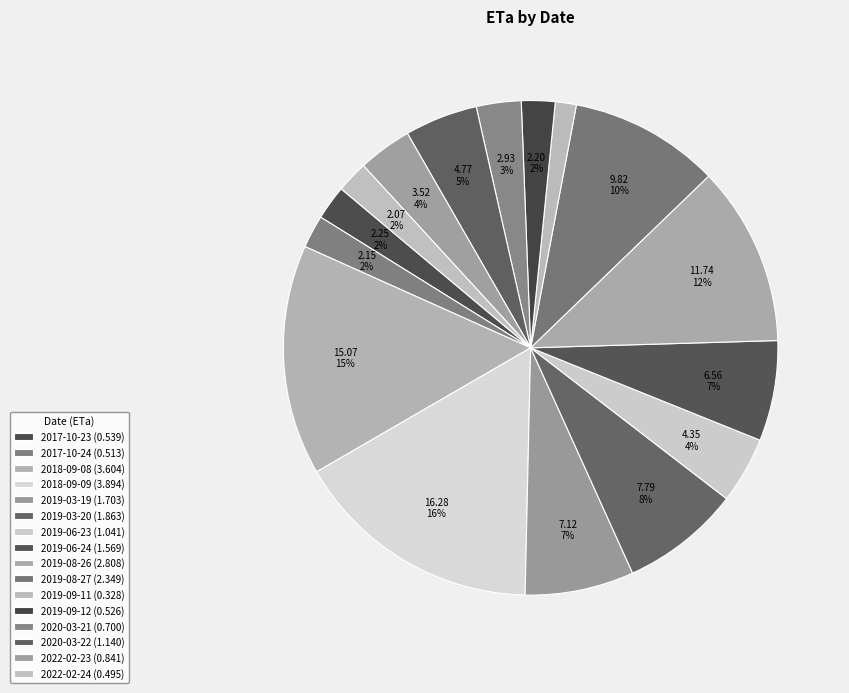

What portion of the pie excludes 2022-02-24?

97.9%